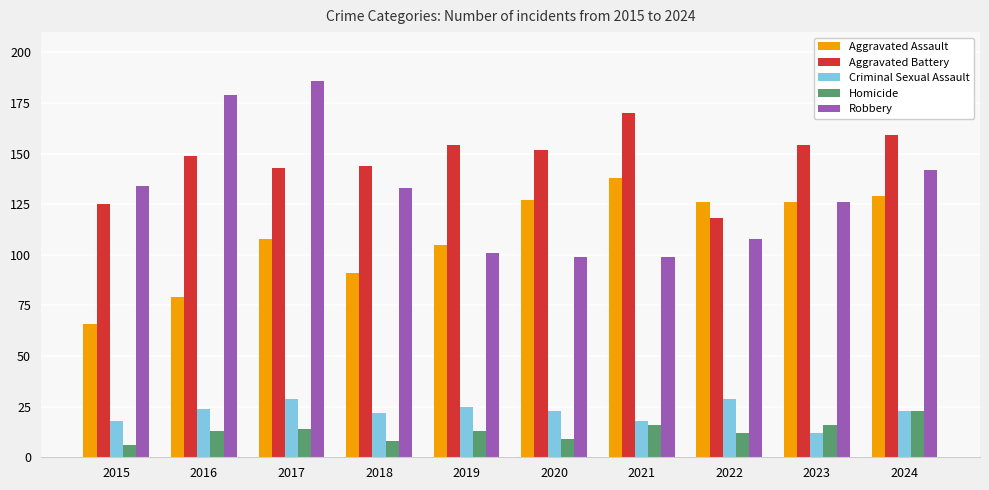

Rank the series at 2018 from highest to lowest value.

Aggravated Battery, Robbery, Aggravated Assault, Criminal Sexual Assault, Homicide